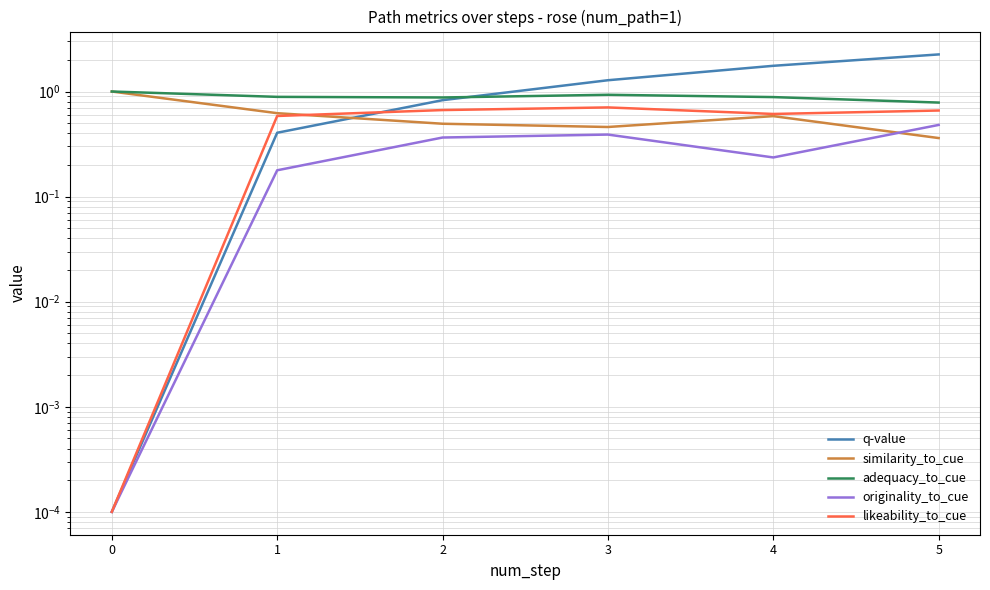

True or false: similarity_to_cue and adequacy_to_cue cross at least once.

False